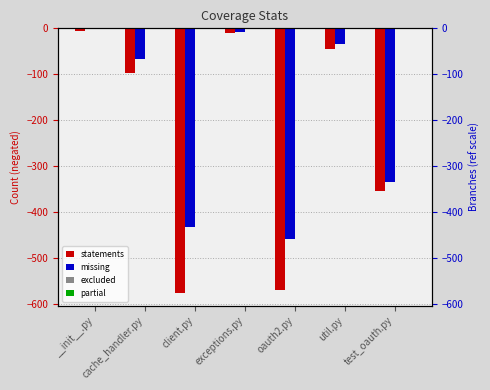

What are all the series names shown in the legend?

statements, missing, excluded, partial